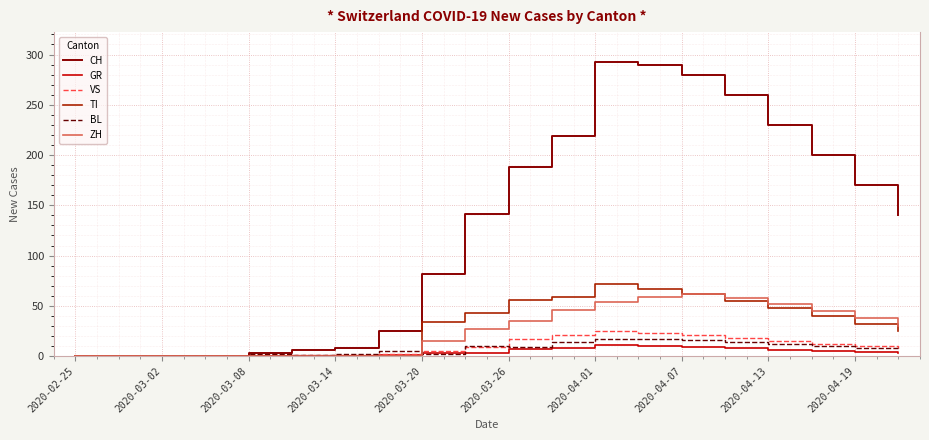

What is the maximum value for GR?

11